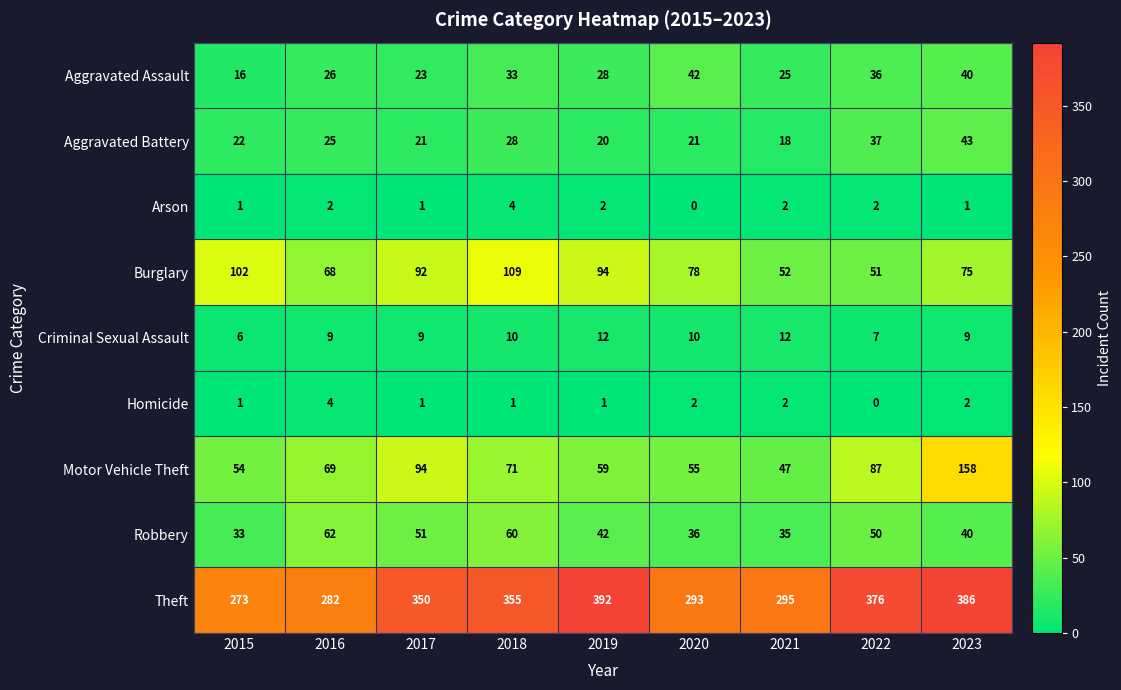

At which category is the sum across all series the highest?

2023